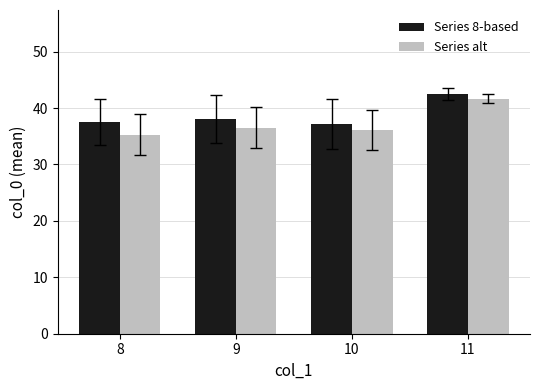

What is the difference between the maximum and minimum values in the Series 8-based series?

5.3